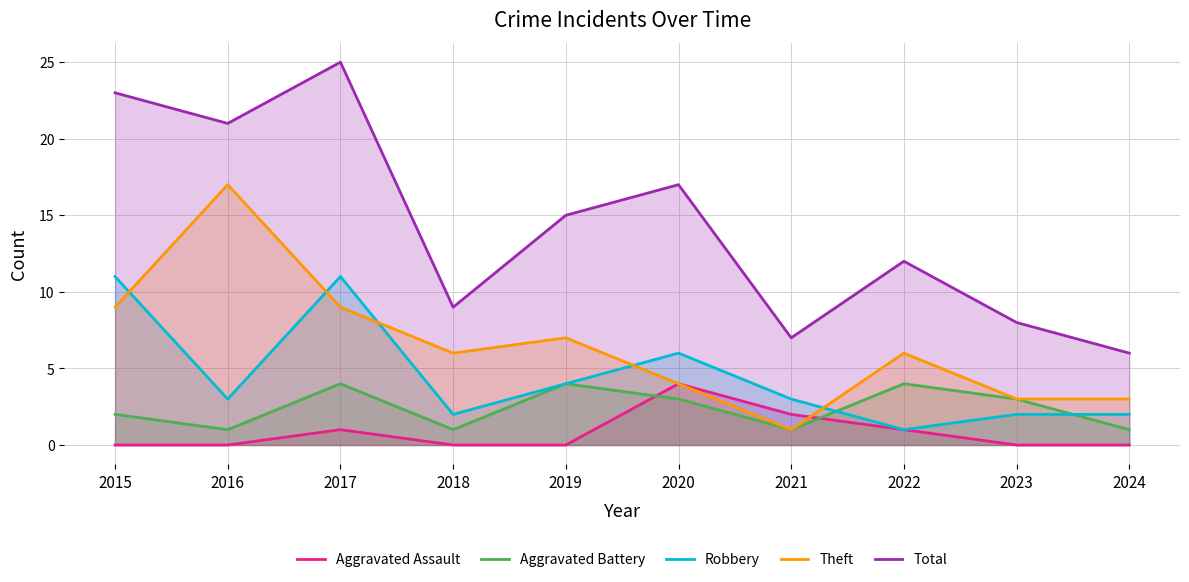

Where does the Total series first go above 15?

2015